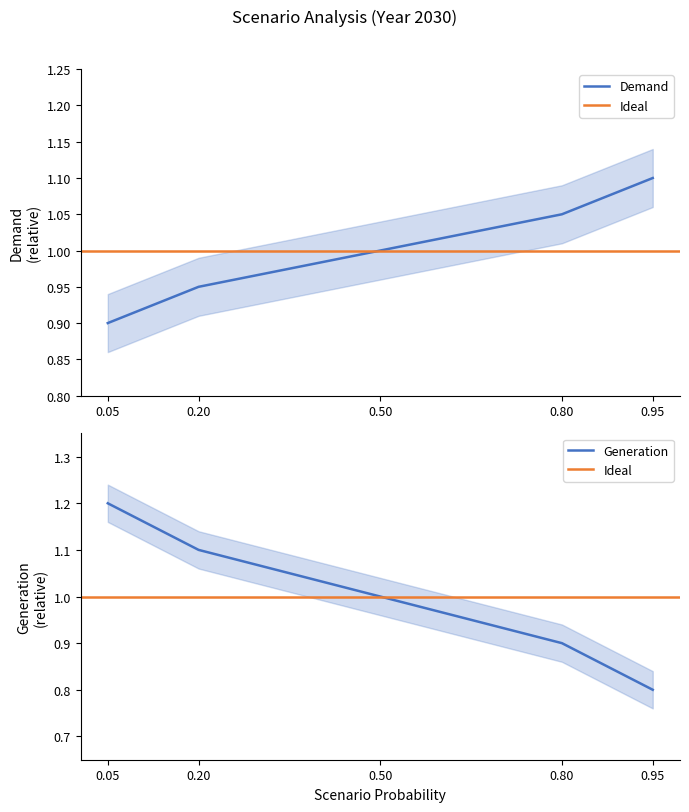

List the labels in order of Demand value, smallest first.

0.05, 0.20, 0.50, 0.80, 0.95